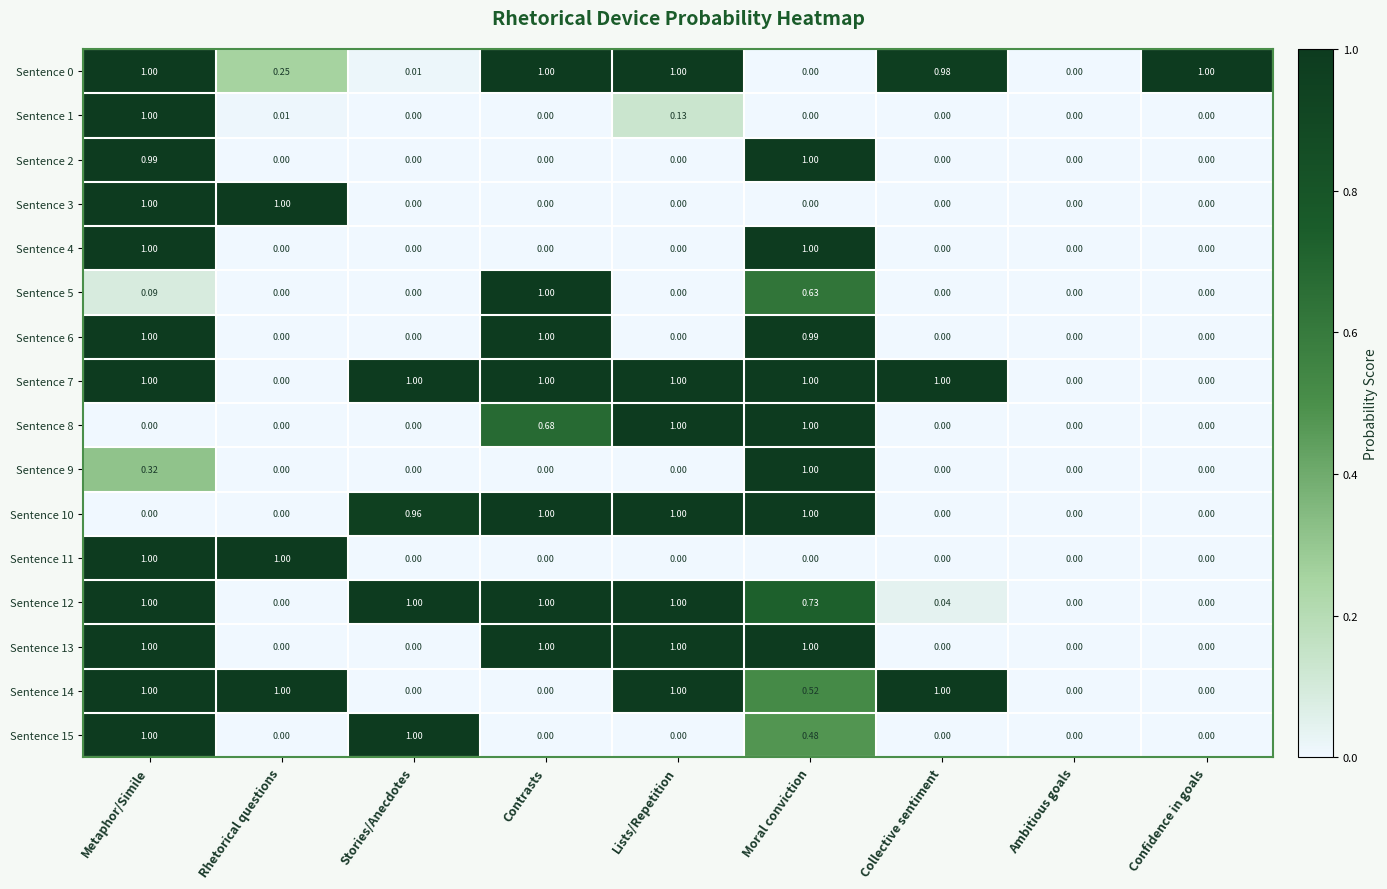

At which category is the sum across all series the highest?

Metaphor/Simile